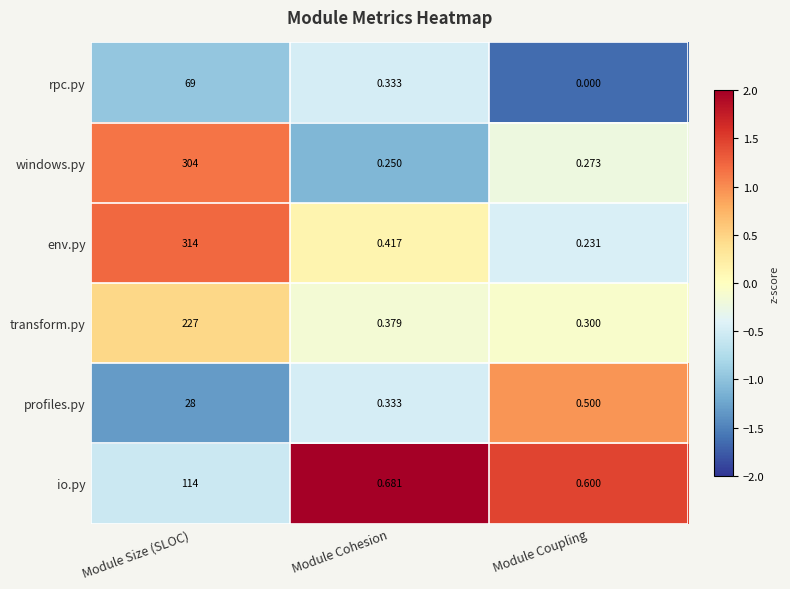

What is the spread (max minus min) of values at Module Coupling?

0.6